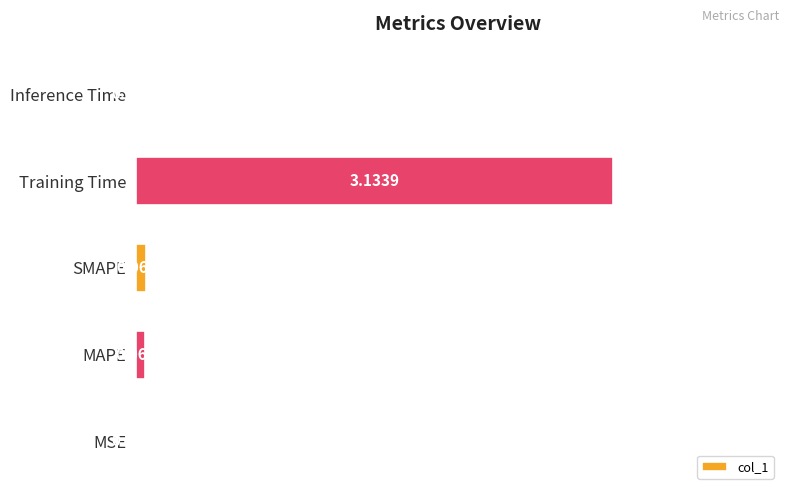

At which category does the chart reach its peak across all series?

Training Time